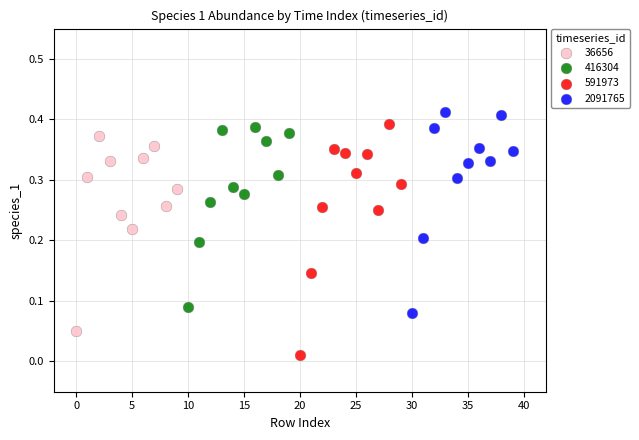

Which series has the largest Y range (max minus min)?

591973